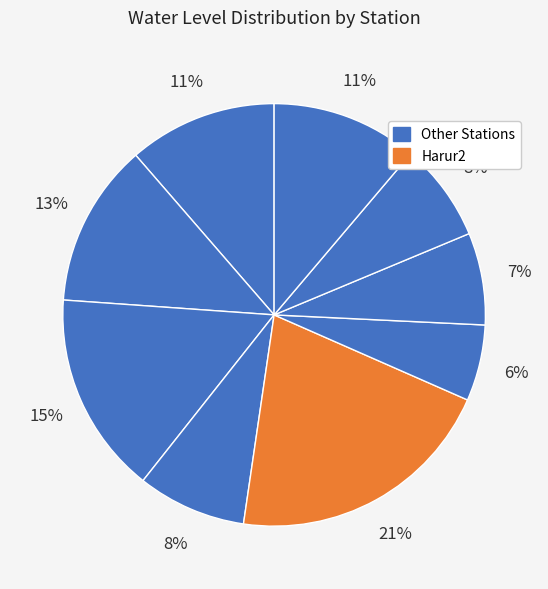

Count the number of slices in the pie.

9